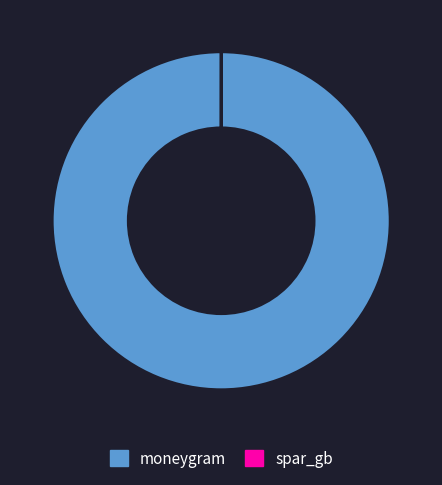

Which slice is the largest?

moneygram